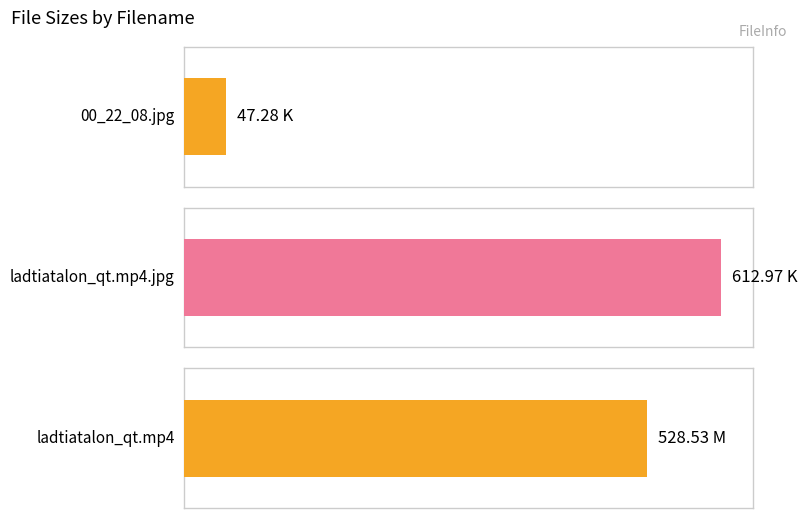

Which label corresponds to the smallest value in the chart?

00_22_08.jpg